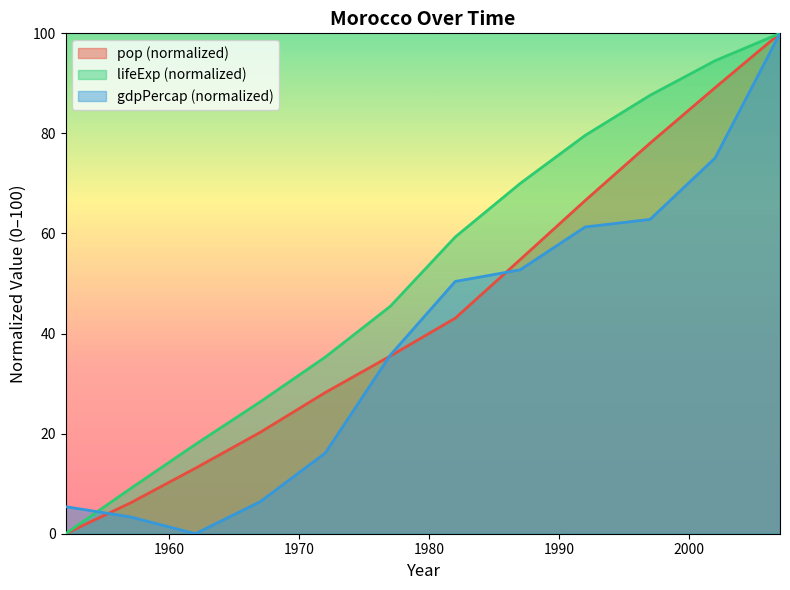

The pop series shows 63.2 at 1982. True or false?

False